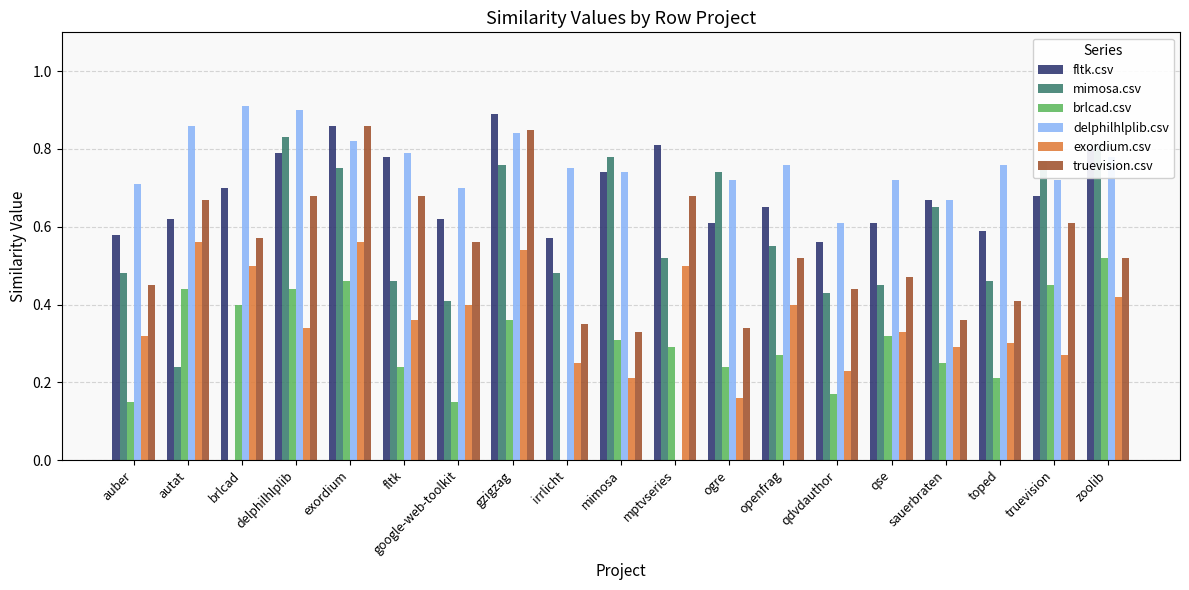

What is the total value across all series at openfrag?

3.2